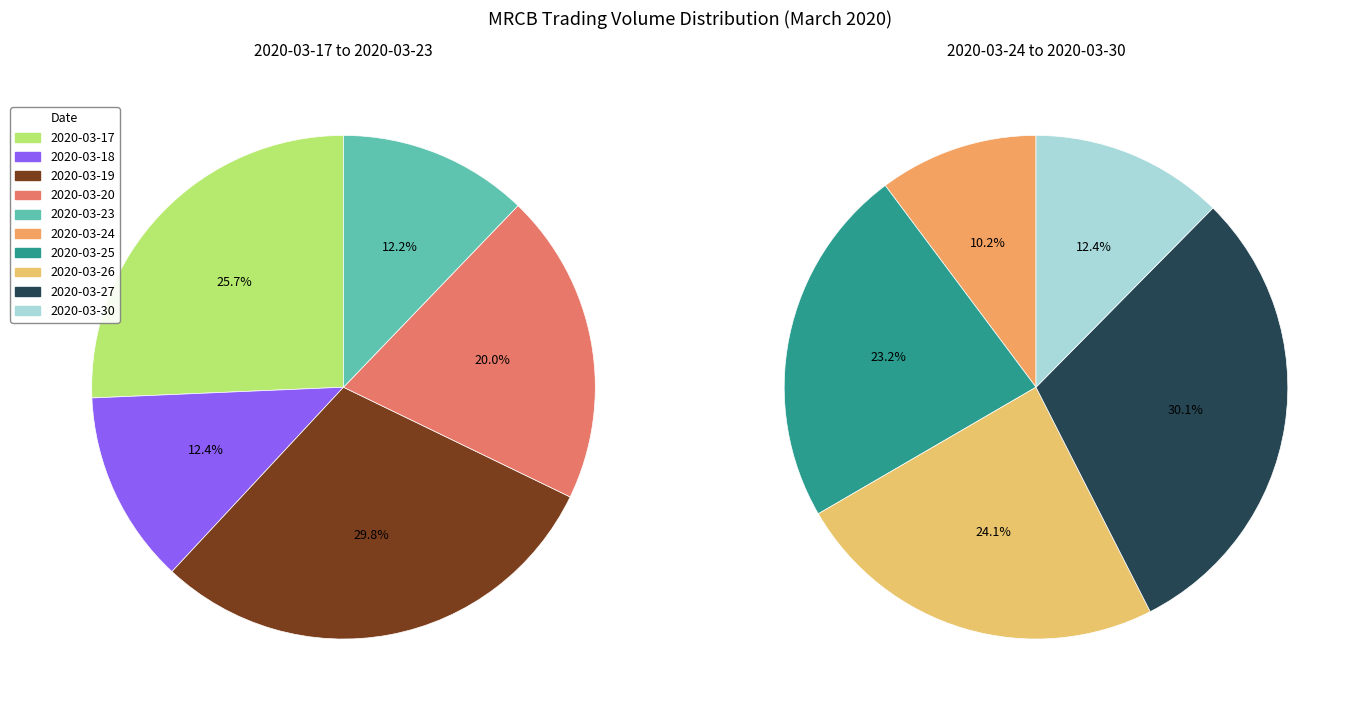

What is the ratio of the value at 2020-03-23 to the value at 2020-03-19?

0.4